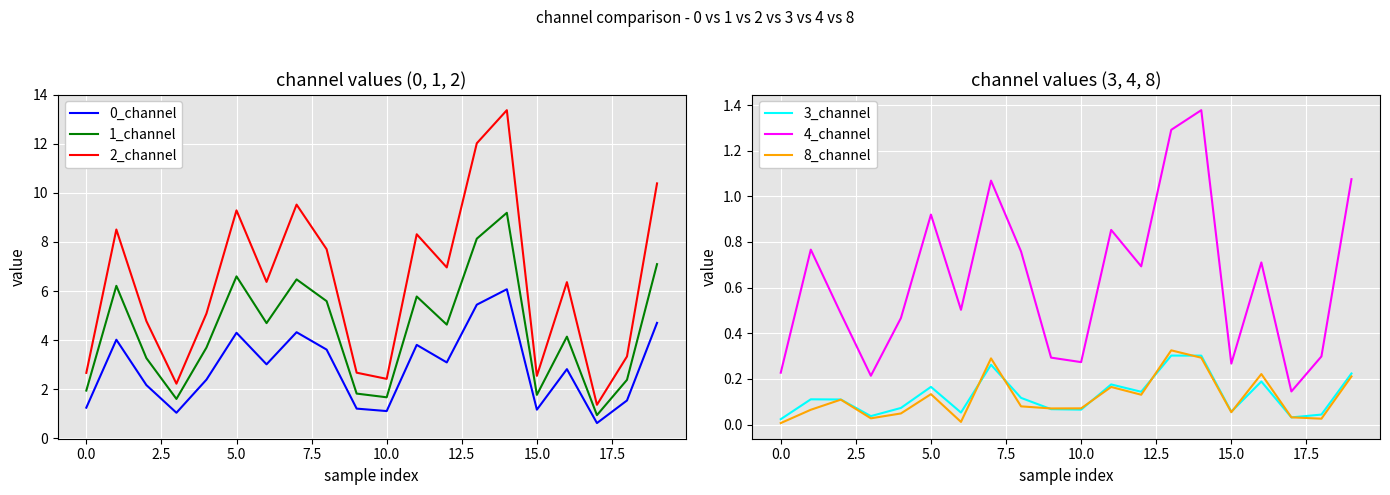

What is the sum of all 3_channel values?

2.5